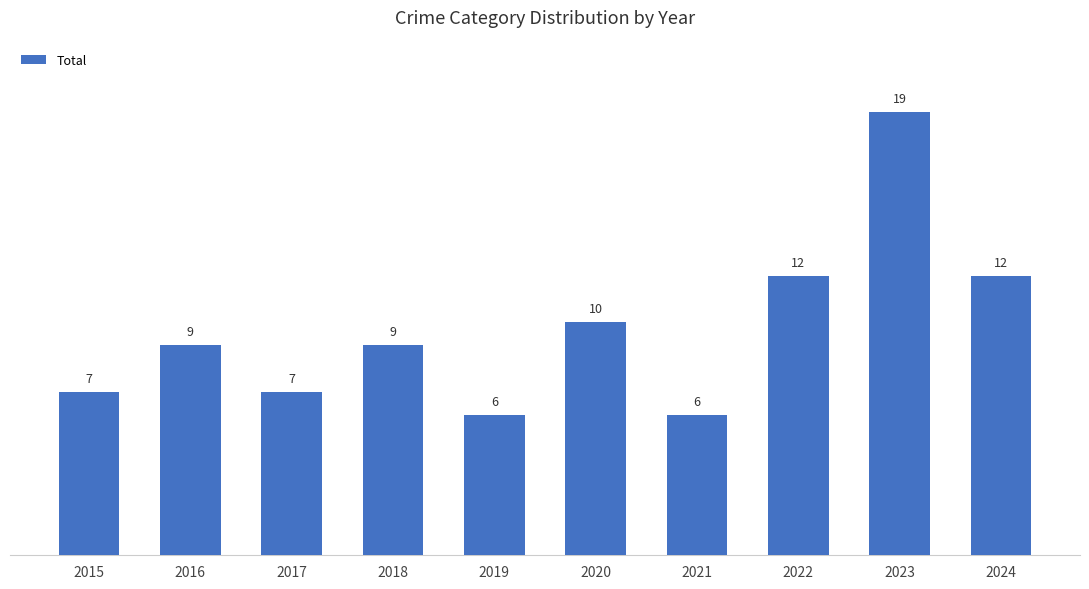

Reading right to left, what are all the values shown in this chart?

2024=12	2023=19	2022=12	2021=6	2020=10	2019=6	2018=9	2017=7	2016=9	2015=7